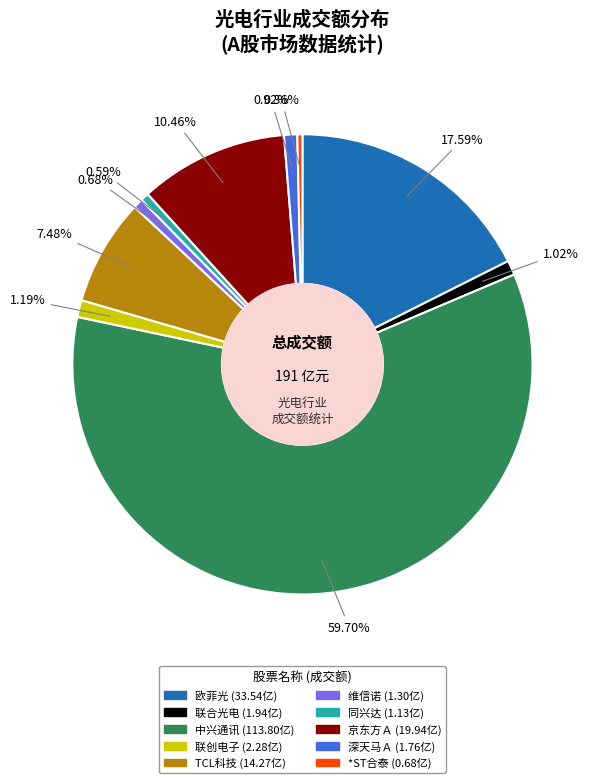

Which slice represents more than half of the pie?

中兴通讯